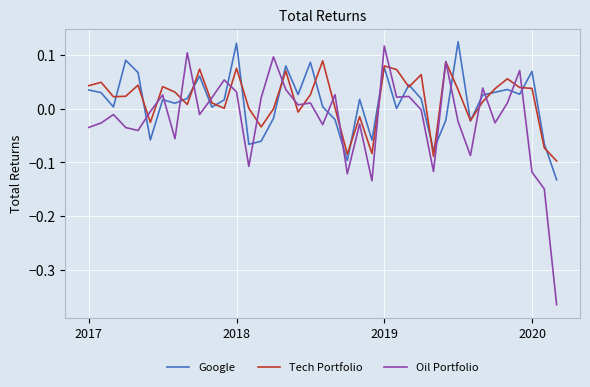

Which series has the widest spread of values?

Oil Portfolio